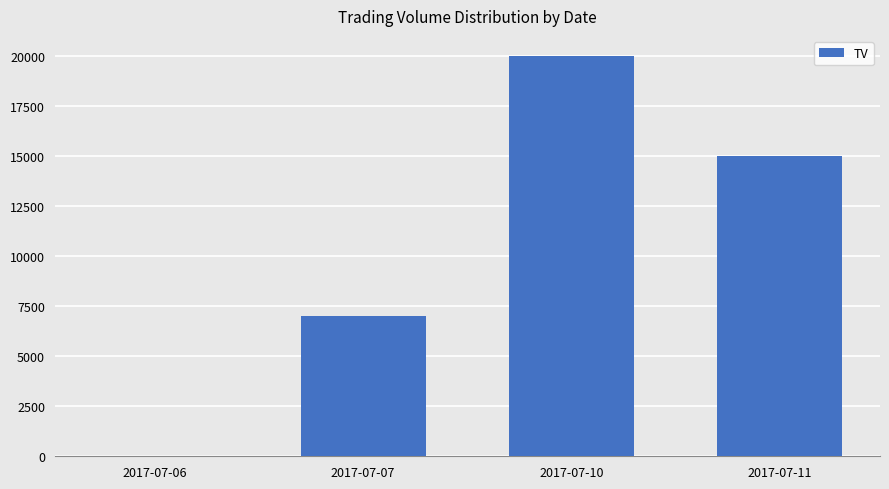

Which category has the highest value across all series?

2017-07-10